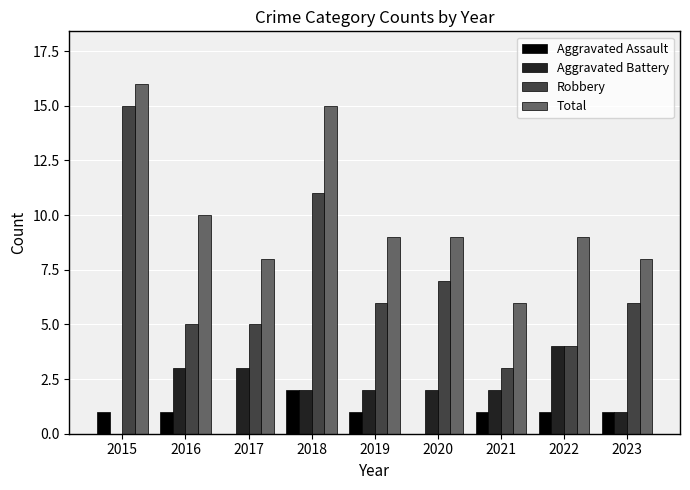

What is the total value across all series at 2016?

19